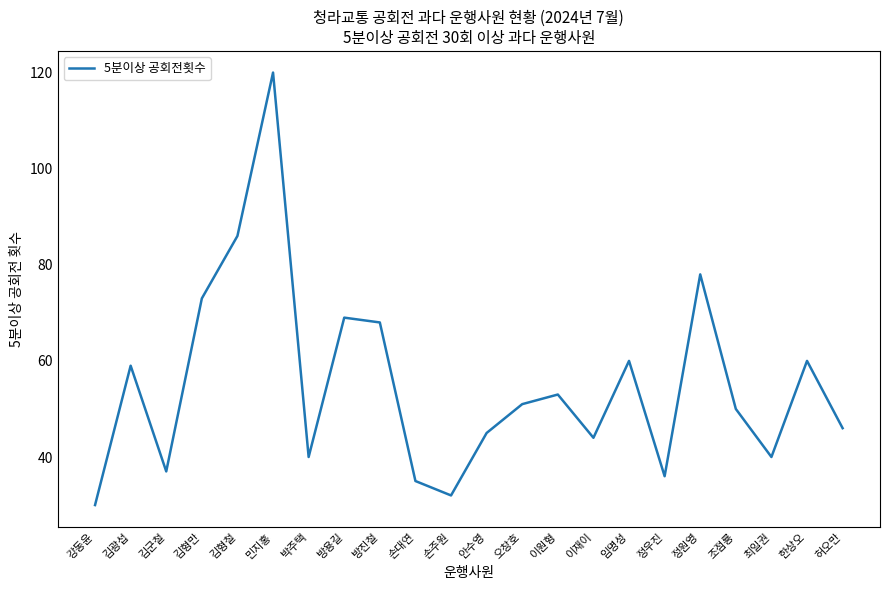

Which has a higher value, 한상오 or 이원형?

한상오